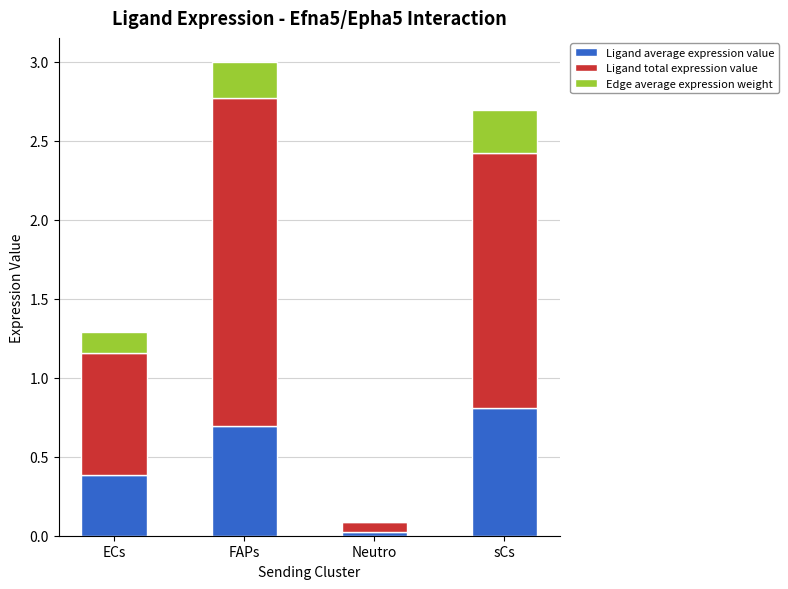

What is the total value across all series at sCs?

2.7